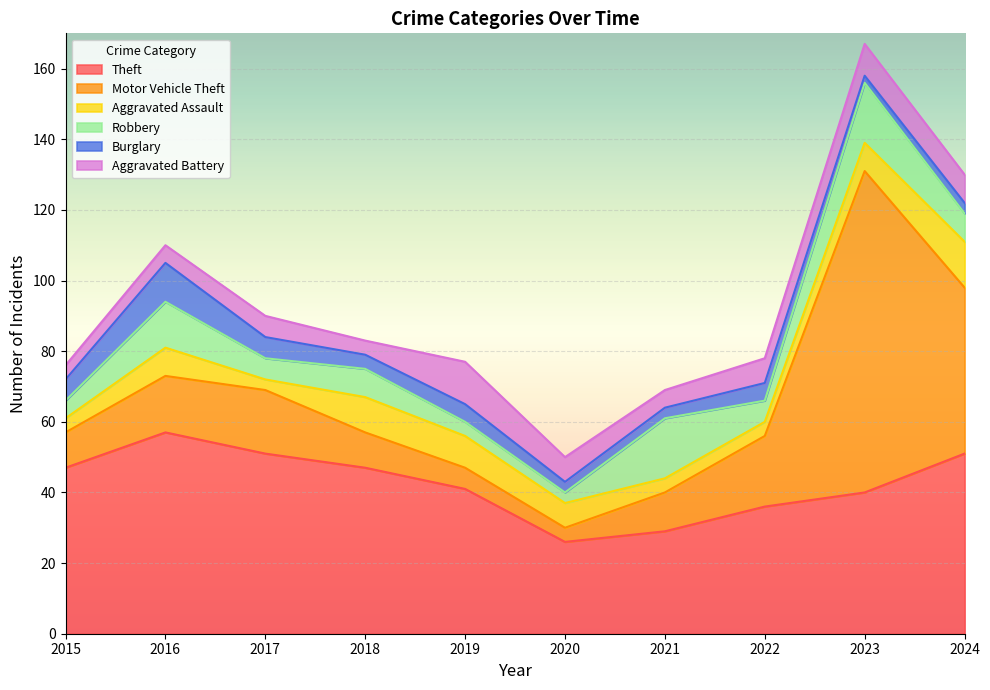

Between which two adjacent categories do Aggravated Assault and Burglary first intersect?

2017 and 2018